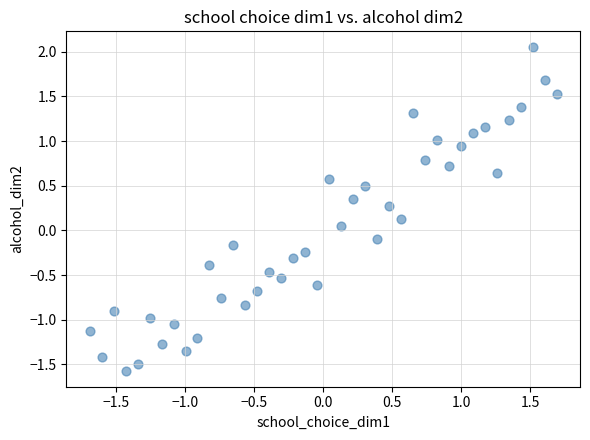

What is the range of Y values (max minus min)?

3.6